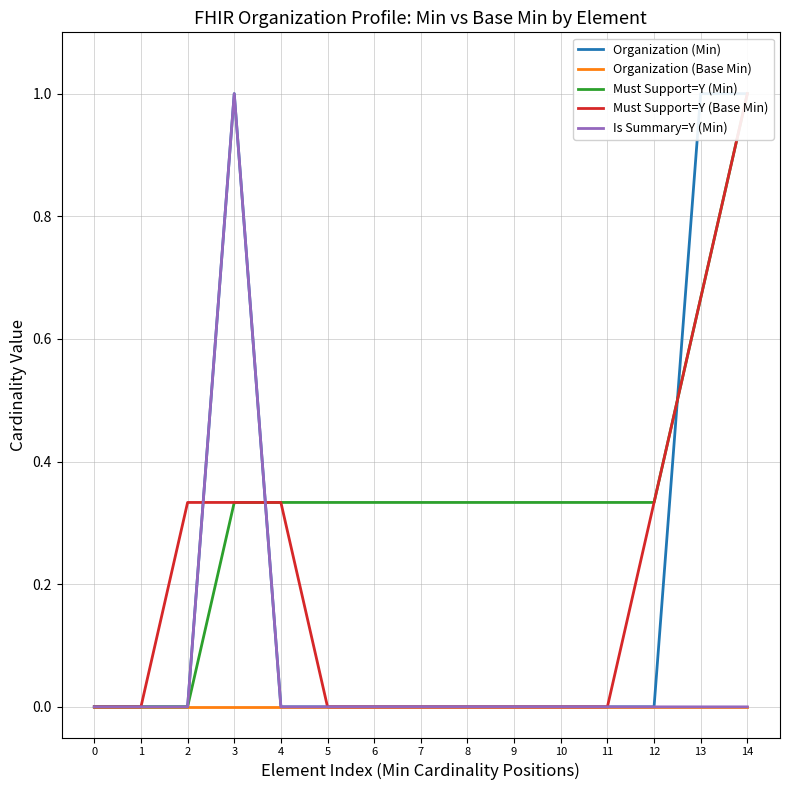

Reading left to right, transcribe all the data shown in this chart.

Organization (Min): 0.0	0.0	0.0	1.0	0.0	0.0	0.0	0.0	0.0	0.0	0.0	0.0	0.0	1.0	1.0
Organization (Base Min): 0.0	0.0	0.0	0.0	0.0	0.0	0.0	0.0	0.0	0.0	0.0	0.0	0.0	0.0	0.0
Must Support=Y (Min): 0.0	0.0	0.0	0.3	0.3	0.3	0.3	0.3	0.3	0.3	0.3	0.3	0.3	0.7	1.0
Must Support=Y (Base Min): 0.0	0.0	0.3	0.3	0.3	0.0	0.0	0.0	0.0	0.0	0.0	0.0	0.3	0.7	1.0
Is Summary=Y (Min): 0.0	0.0	0.0	1.0	0.0	0.0	0.0	0.0	0.0	0.0	0.0	0.0	0.0	0.0	0.0